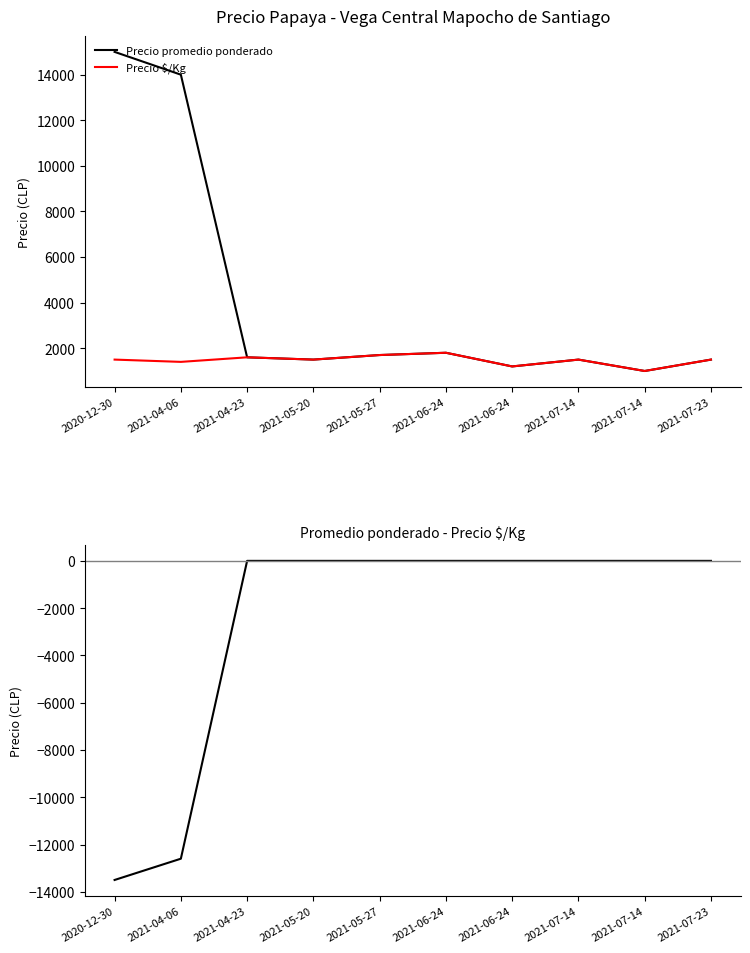

What is the sum of the Precio $/Kg values at 2021-04-23 and 2020-12-30?

3100